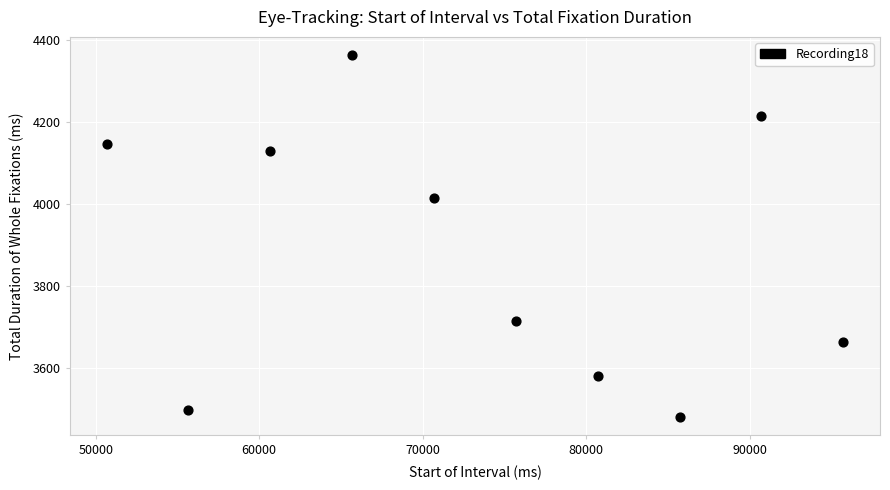

What is the range of Y values (max minus min)?

882